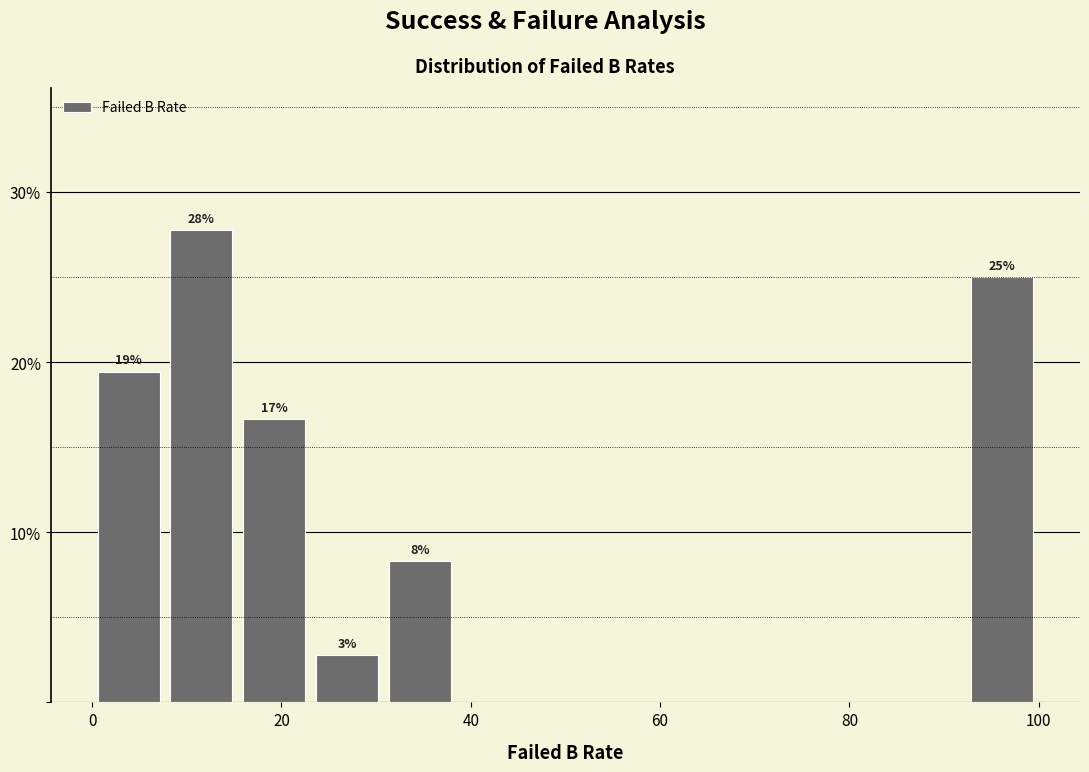

Read against the x-axis, roughly where is the centre of the tallest bar?

12